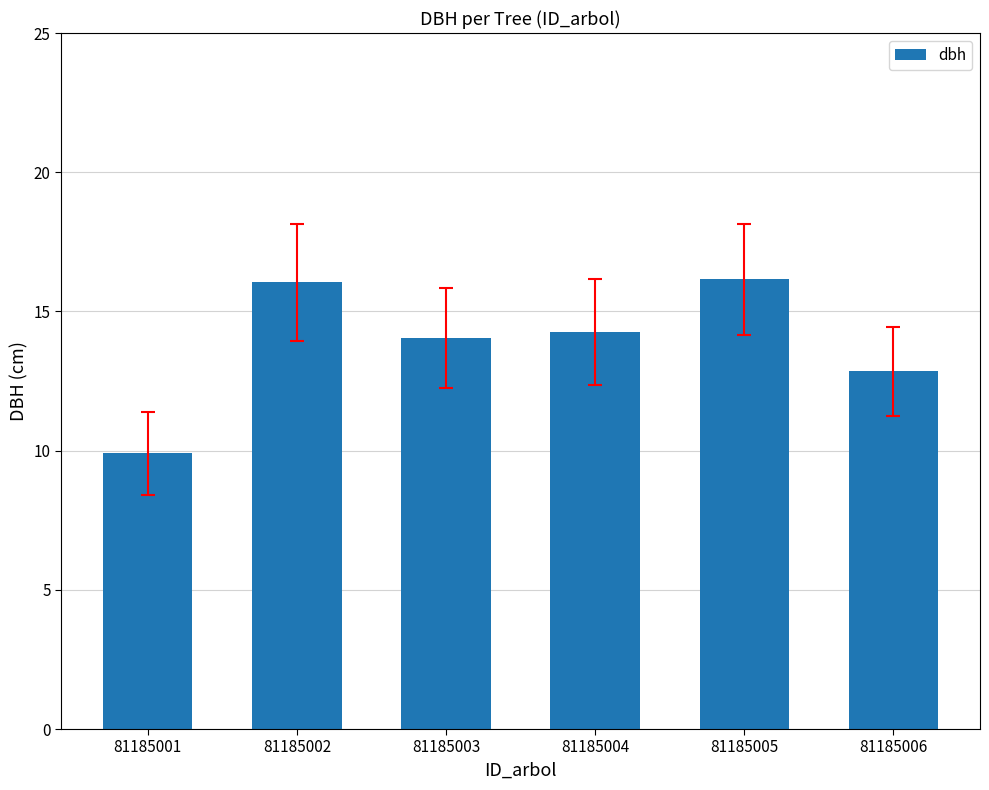

What is the sum of the values at 81185003 and 81185002?

30.1